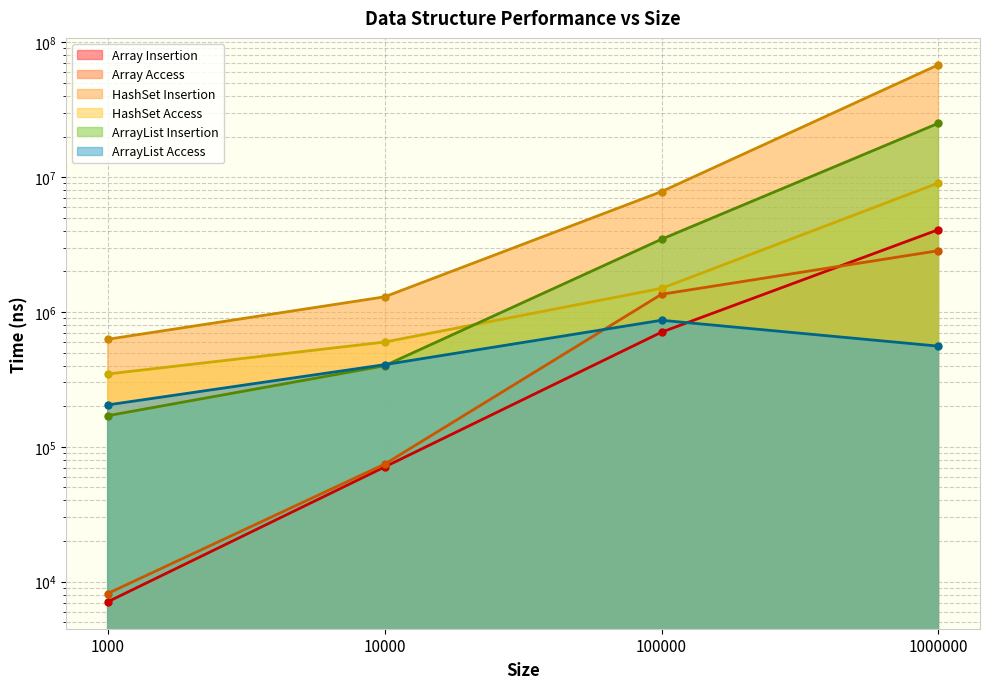

Does the chart have visible grid lines?

Yes